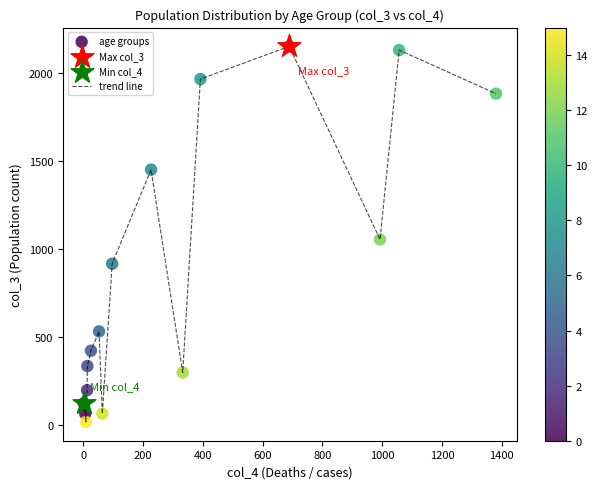

What is the maximum value shown in the chart?

2151